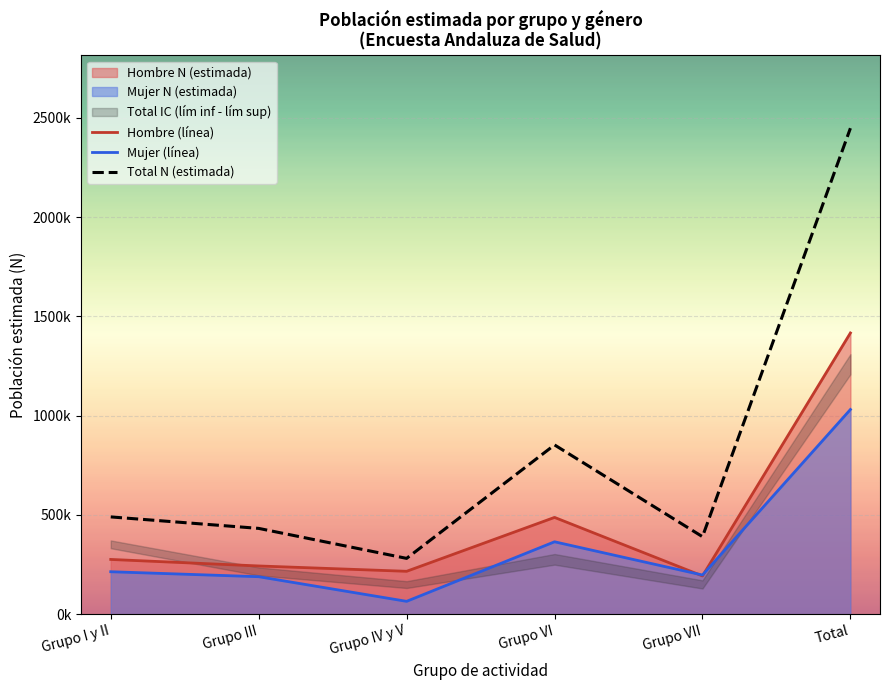

Rank the series at Grupo III from lowest to highest value.

Mujer (línea), Hombre (línea), Total N (estimada)